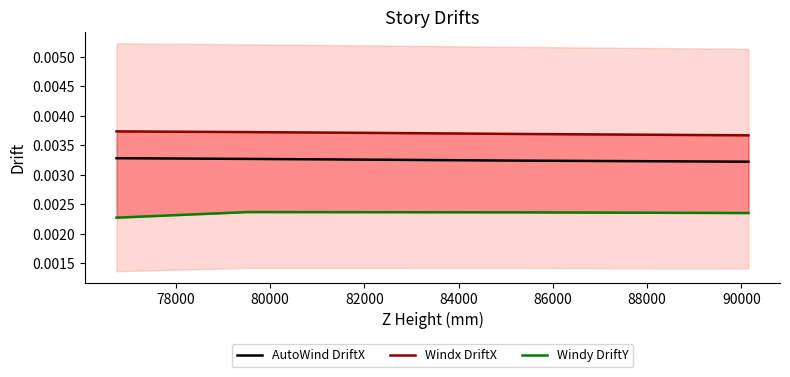

Rank the series at 76000 from lowest to highest value.

Windy DriftY, AutoWind DriftX, Windx DriftX